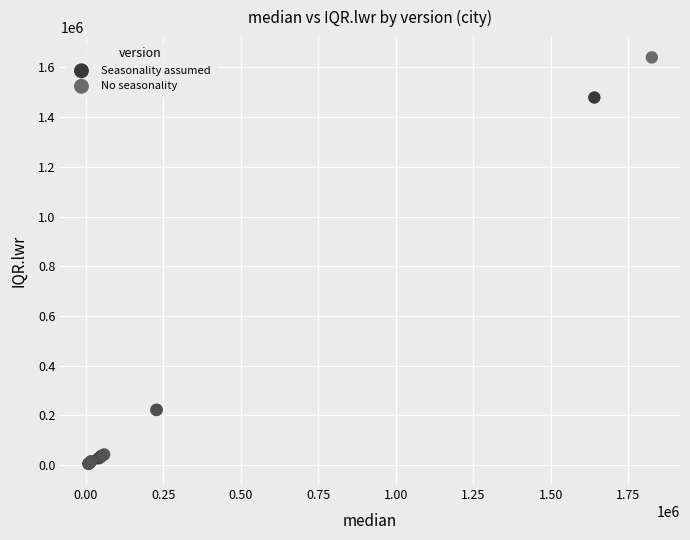

Which series has the largest Y range (max minus min)?

No seasonality